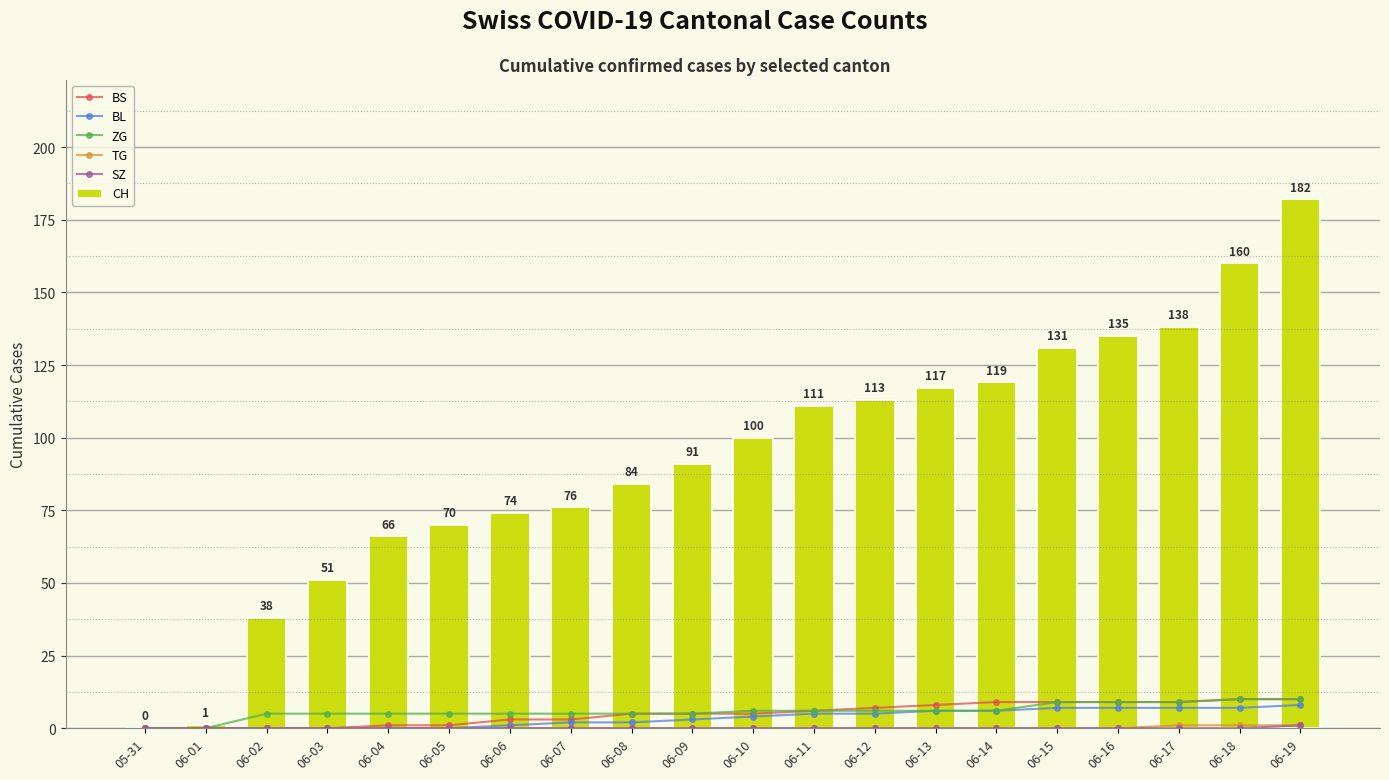

At which category does the chart reach its minimum across all series?

05-31